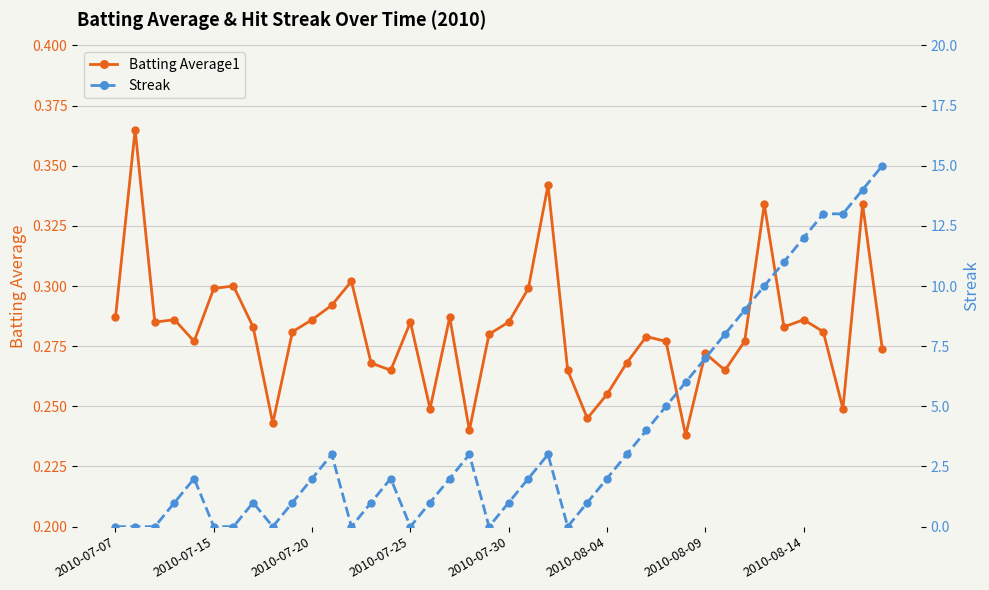

What are all the series names shown in the legend?

Batting Average1, Streak